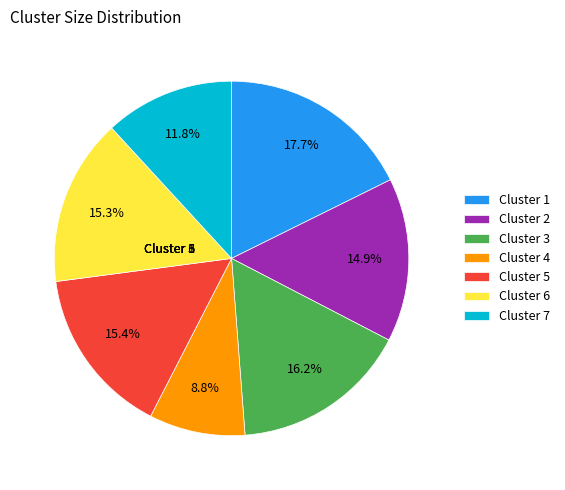

Is there a majority slice in this chart?

No